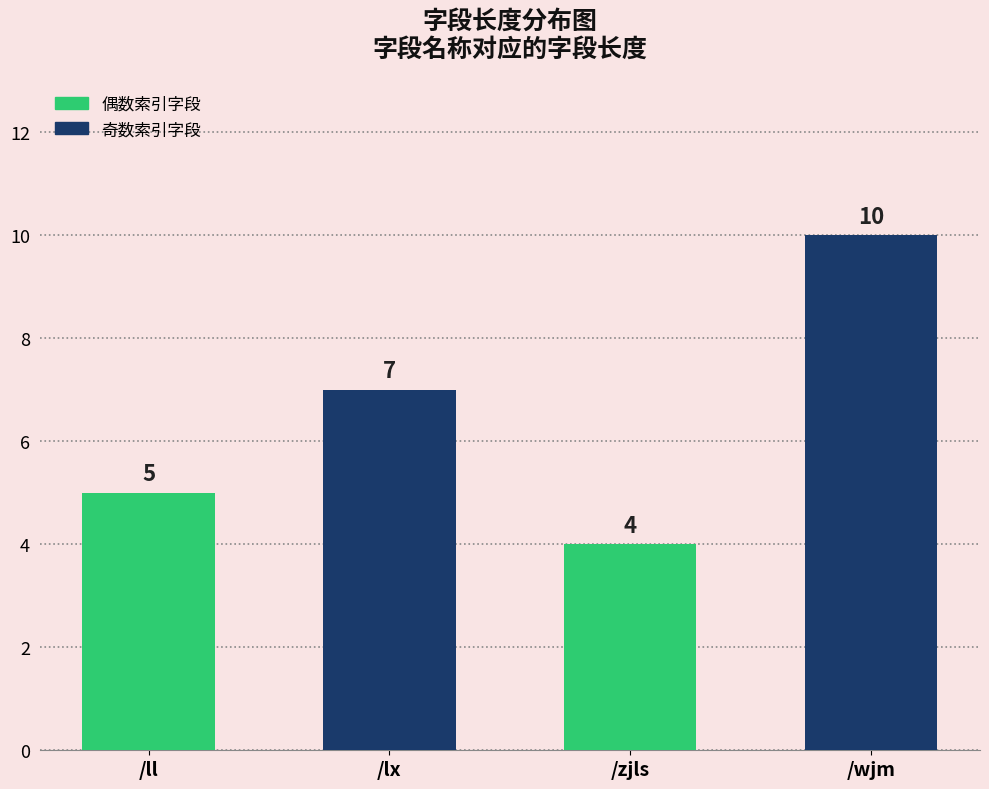

Where does the data first go above 7?

/wjm